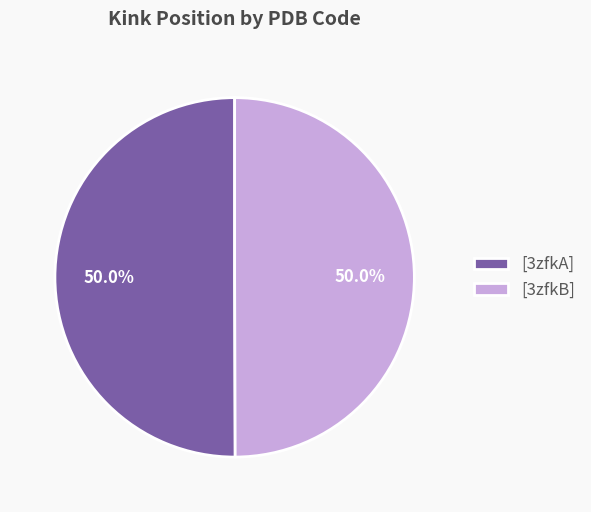

How many segments does this pie chart have?

2